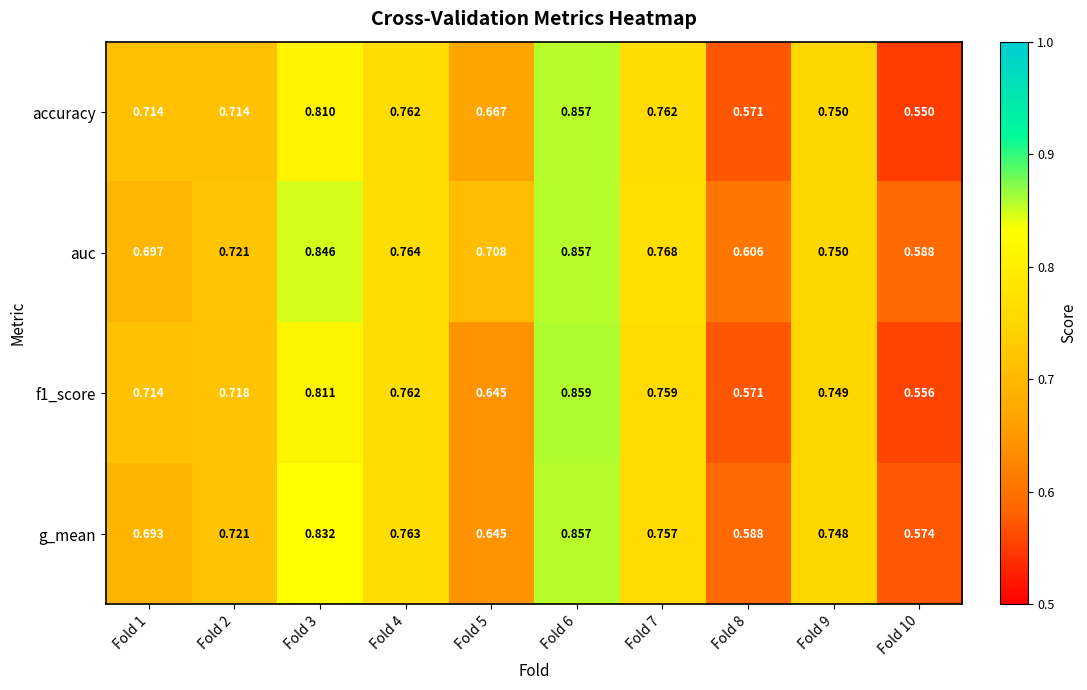

Is the value of accuracy at Fold 5 greater than the value of g_mean at Fold 6?

No